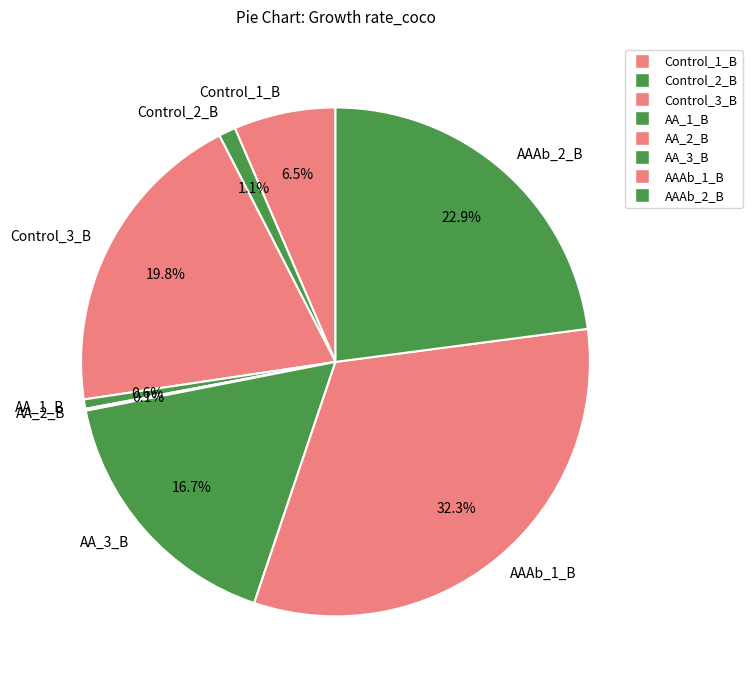

True or false: Control_3_B accounts for 12% of the total.

False